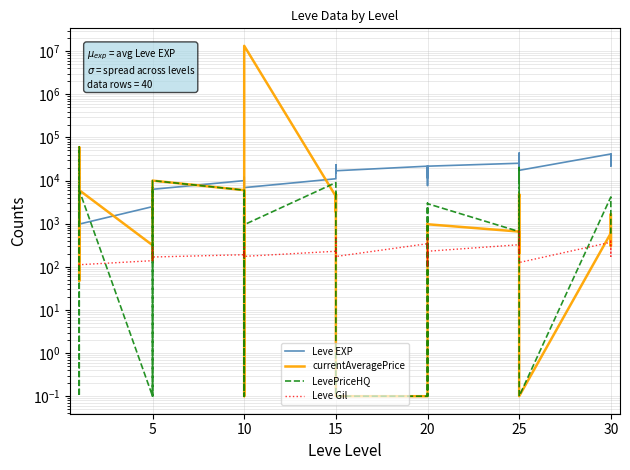

How many data points does each series have?

40